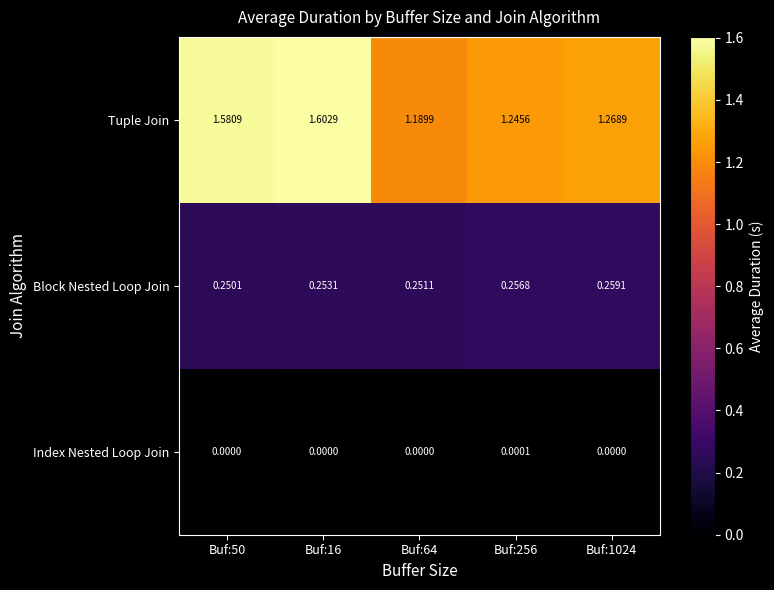

Which series has the largest total across all categories?

Tuple Join